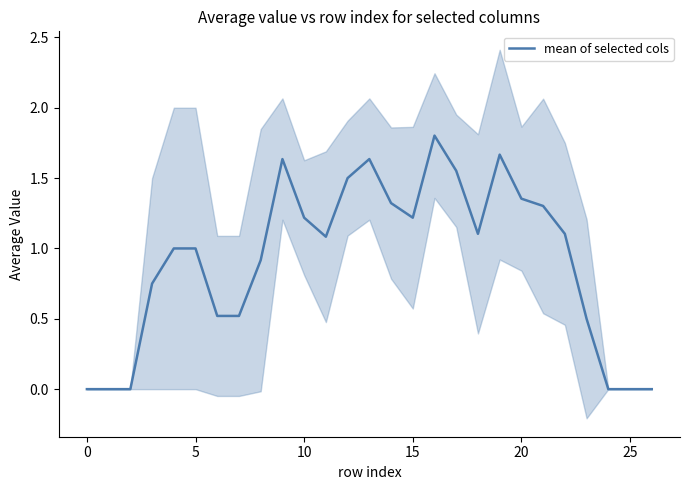

How many lines are shown in the chart?

1